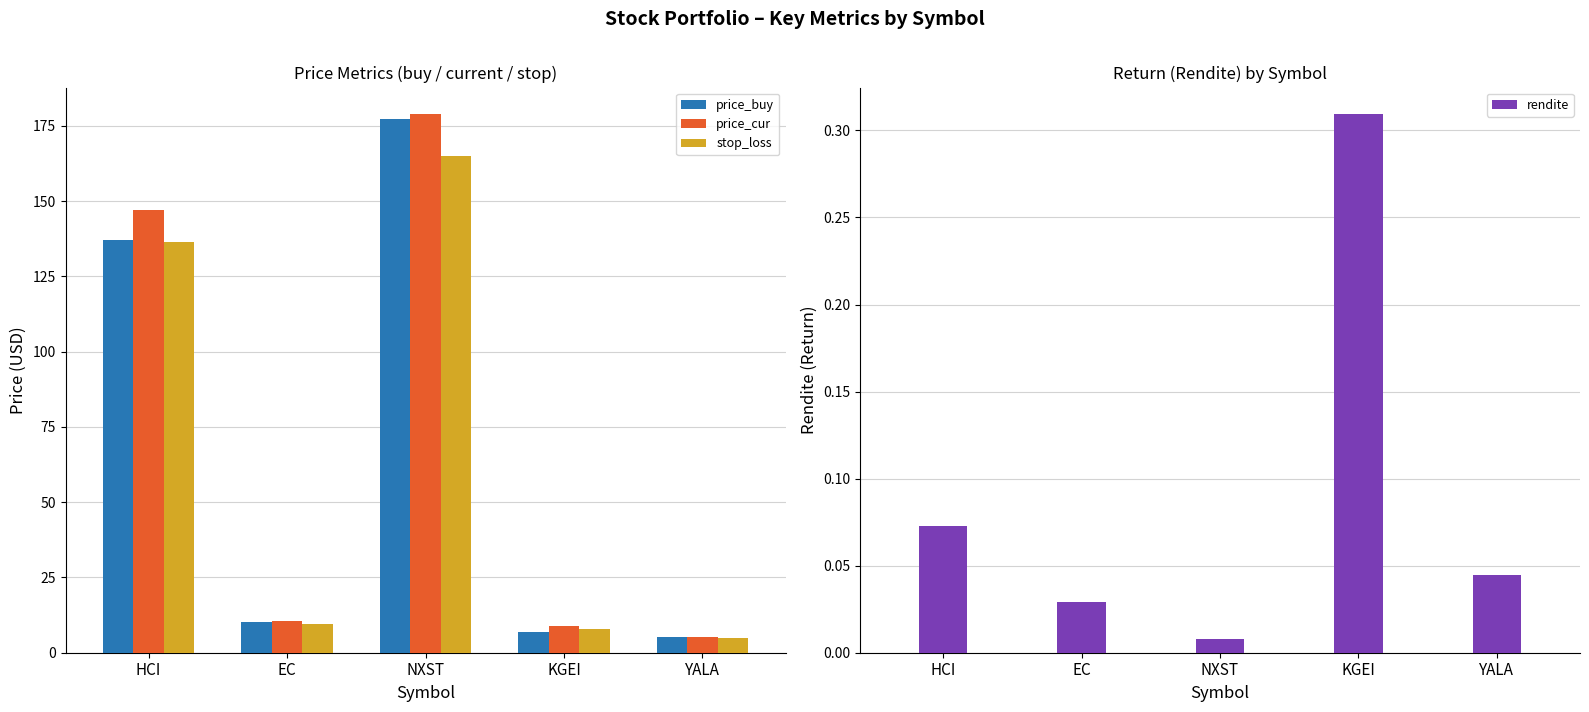

At which label is price_cur closest to 92?

HCI